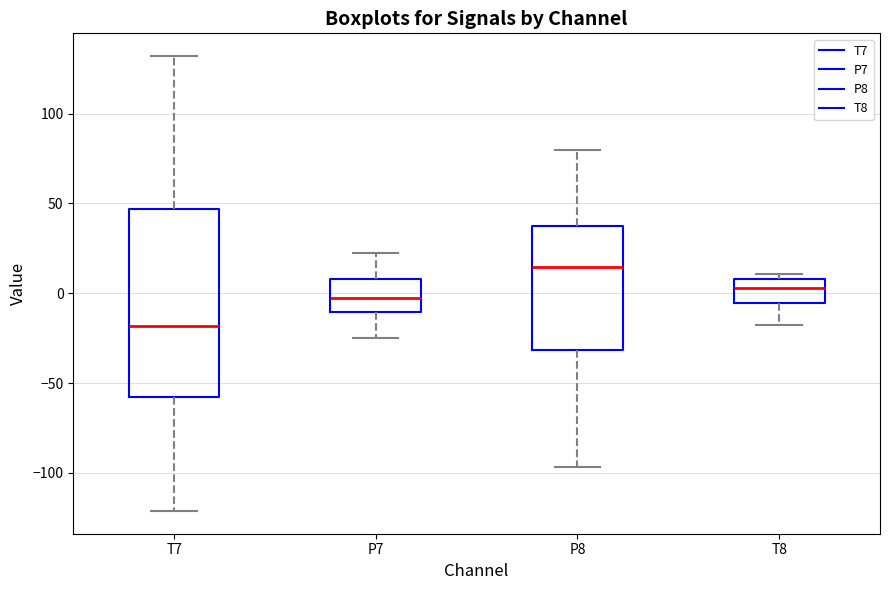

Reading left to right, transcribe this box plot: for each box, give where its median line is, the range the box spans, and where its two whiskers end, as read against the y-axis. The values are not printed on the chart, so give them approximately, as read against the axis.

T7: median -20, box -60 to 45, whiskers -120 to 130
P7: median -5, box -10 to 10, whiskers -25 to 20
P8: median 15, box -30 to 40, whiskers -95 to 80
T8: median 5, box -5 to 10, whiskers -20 to 10 (just above the box's upper edge)